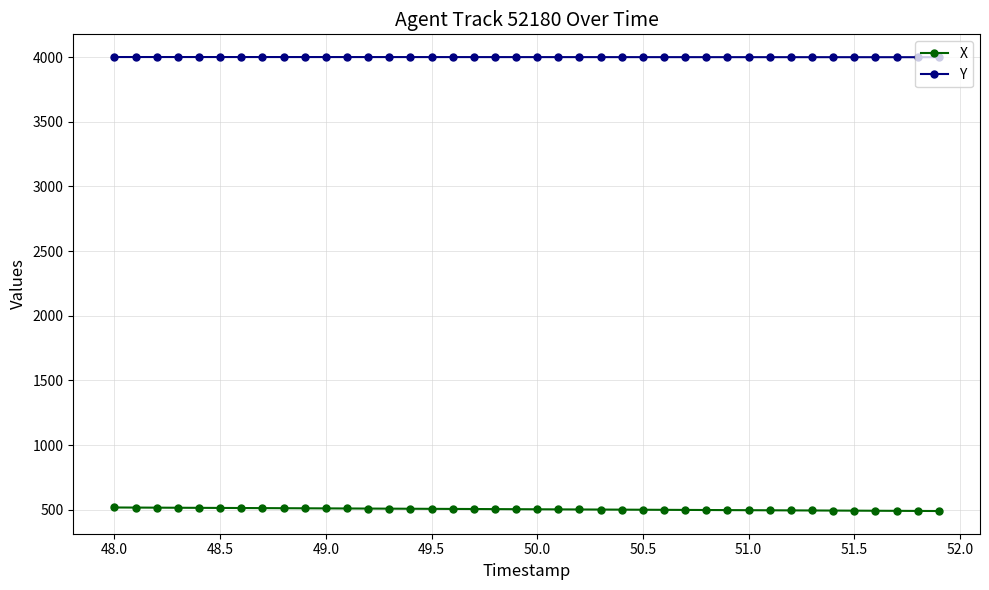

Is this an area chart (filled region under the line)?

No